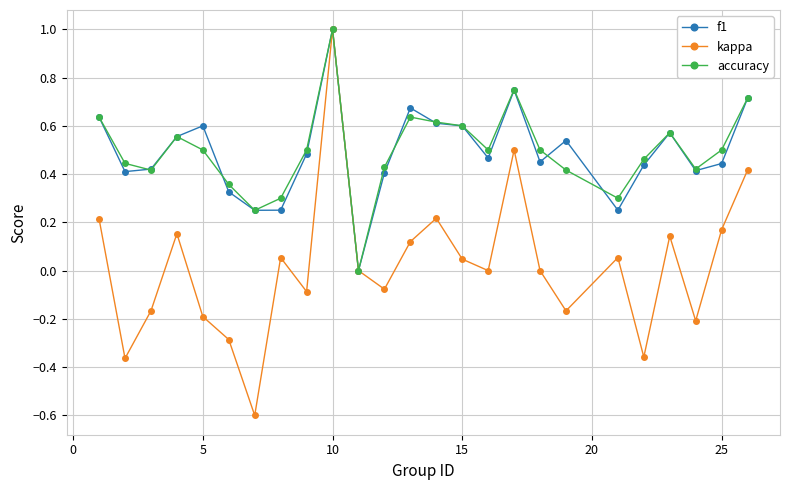

Which series has the largest range (max minus min)?

kappa